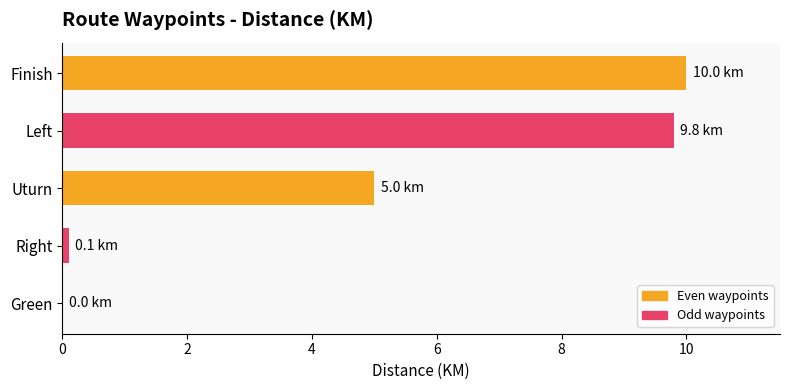

Where is the data nearest to the value 5?

Uturn